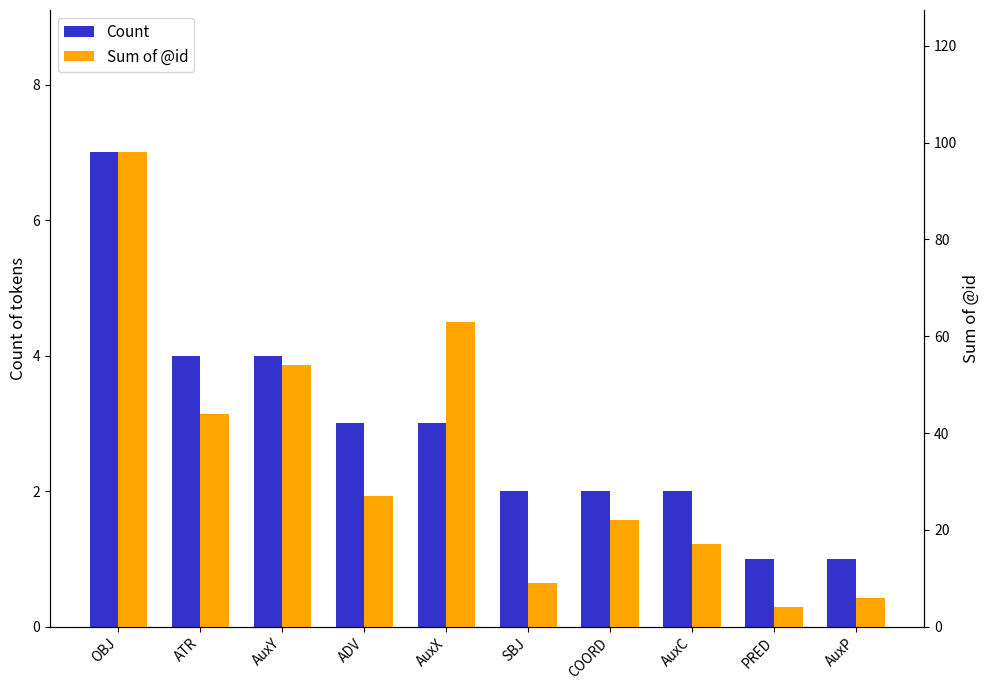

The Count series shows 1 at PRED. True or false?

True